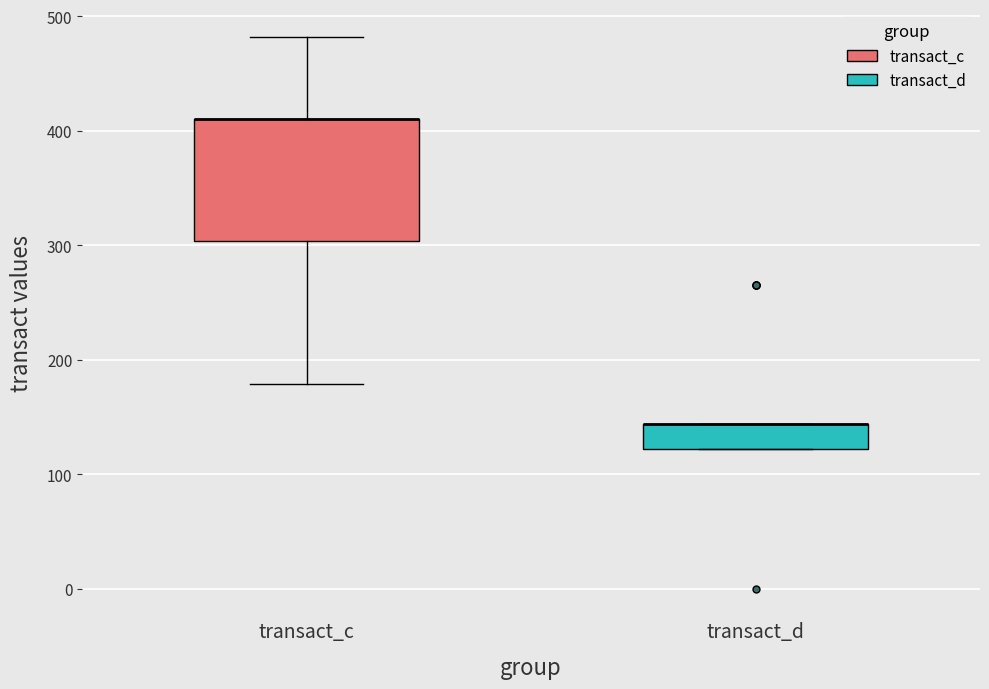

Where is the lower edge of the box for transact_d on the y-axis? The values are not printed on the chart, so give them approximately, as read against the axis.

120